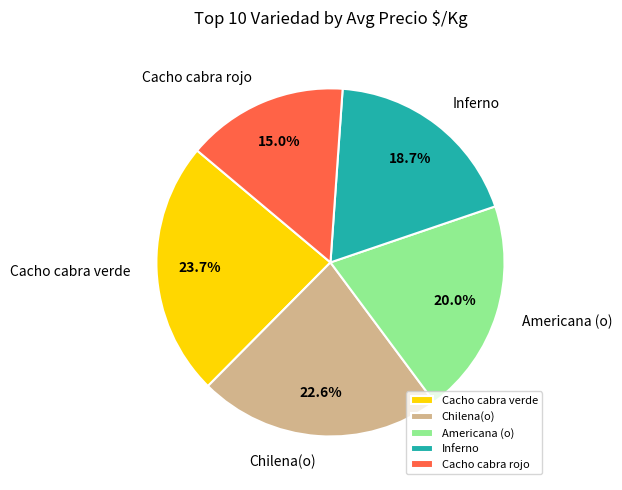

How many slices are in this pie chart?

5